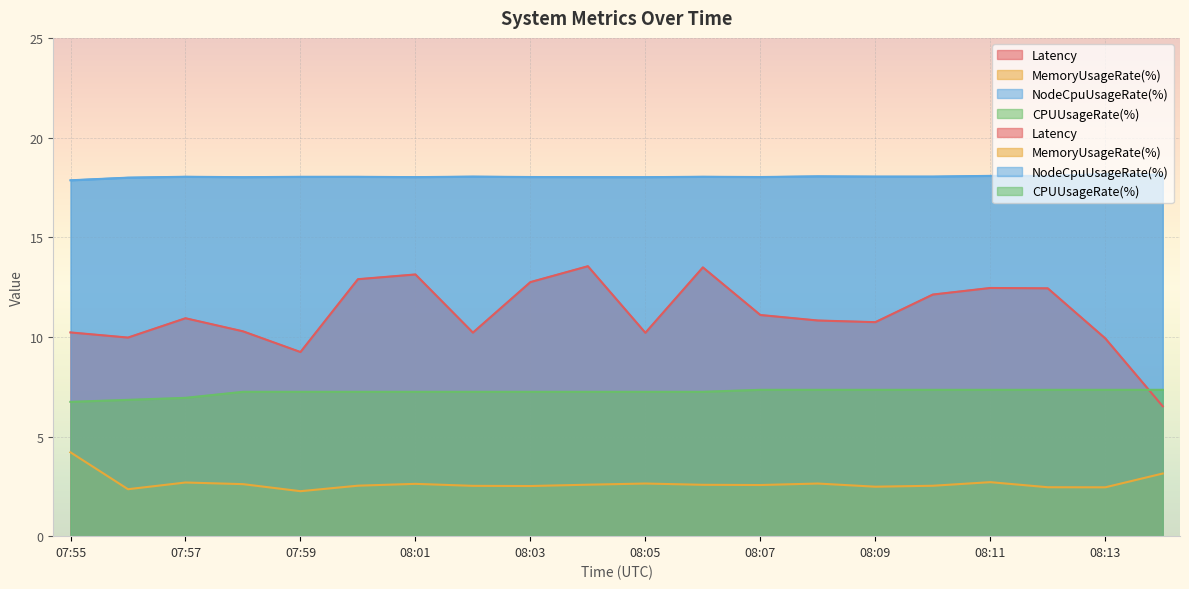

What is the spread (max minus min) of values at 08:05?

15.4